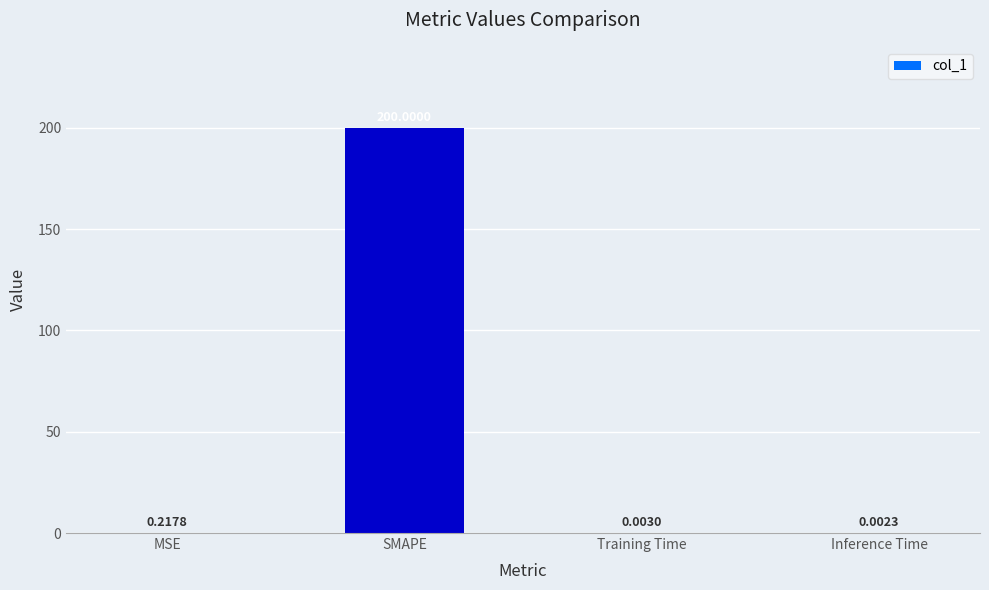

What is the change in value from SMAPE to Training Time?

-200.0